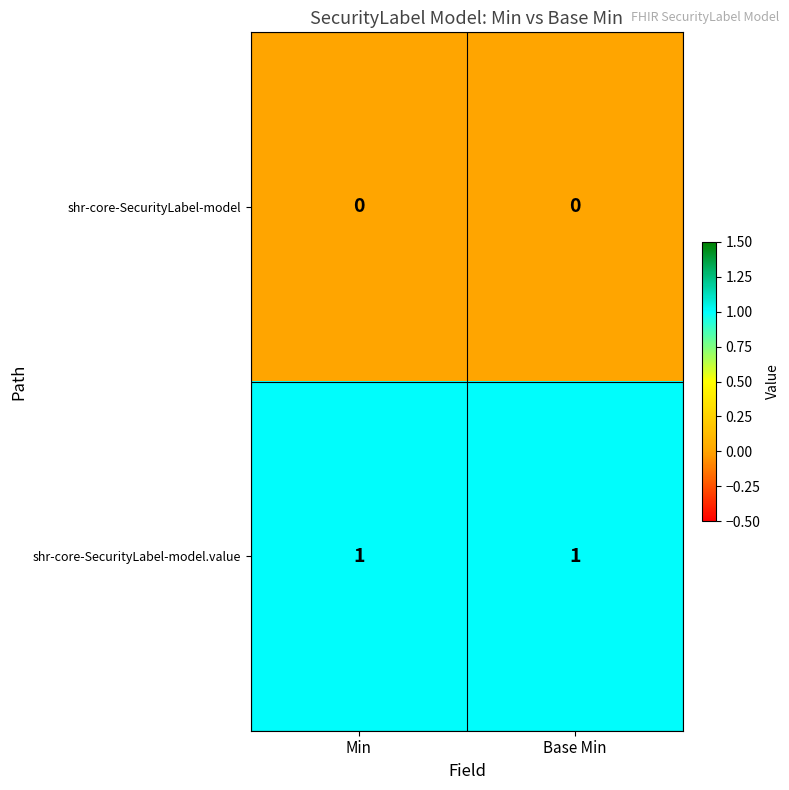

Reading left to right, extract all data points from this chart.

shr-core-SecurityLabel-model: 0	0
shr-core-SecurityLabel-model.value: 1	1